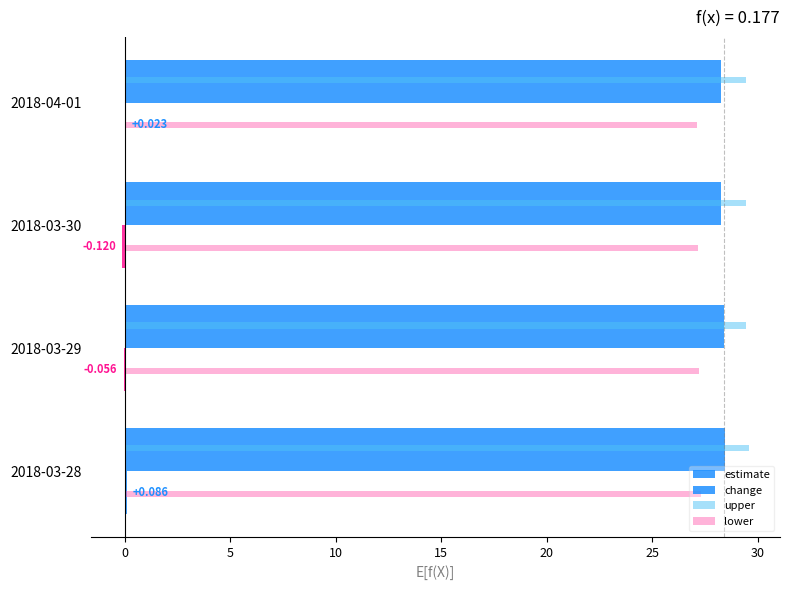

Reading left to right, what are all the values shown in this chart?

estimate: 28.4	28.4	28.3	28.3
change: 0.1	-0.1	-0.1	0.0
upper: 29.6	29.5	29.4	29.5
lower: 27.3	27.2	27.2	27.1